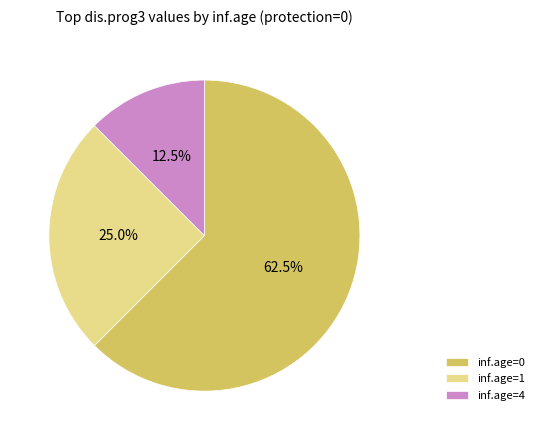

Is there any slice that represents more than half of the pie?

Yes